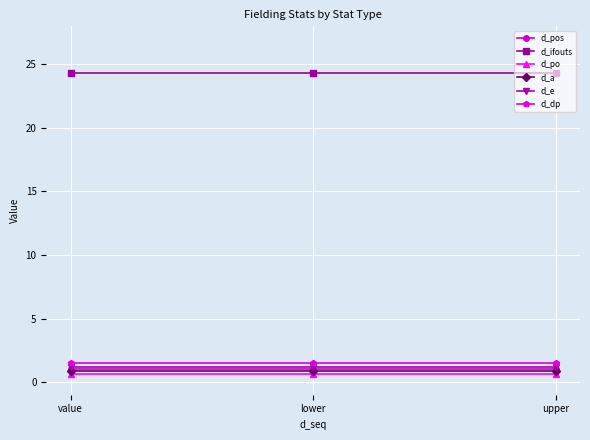

What is the maximum value for d_a?

0.9